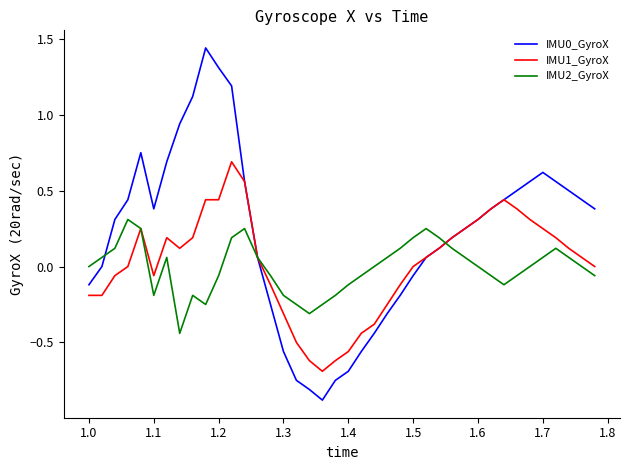

Which series has the largest total across all categories?

IMU0_GyroX